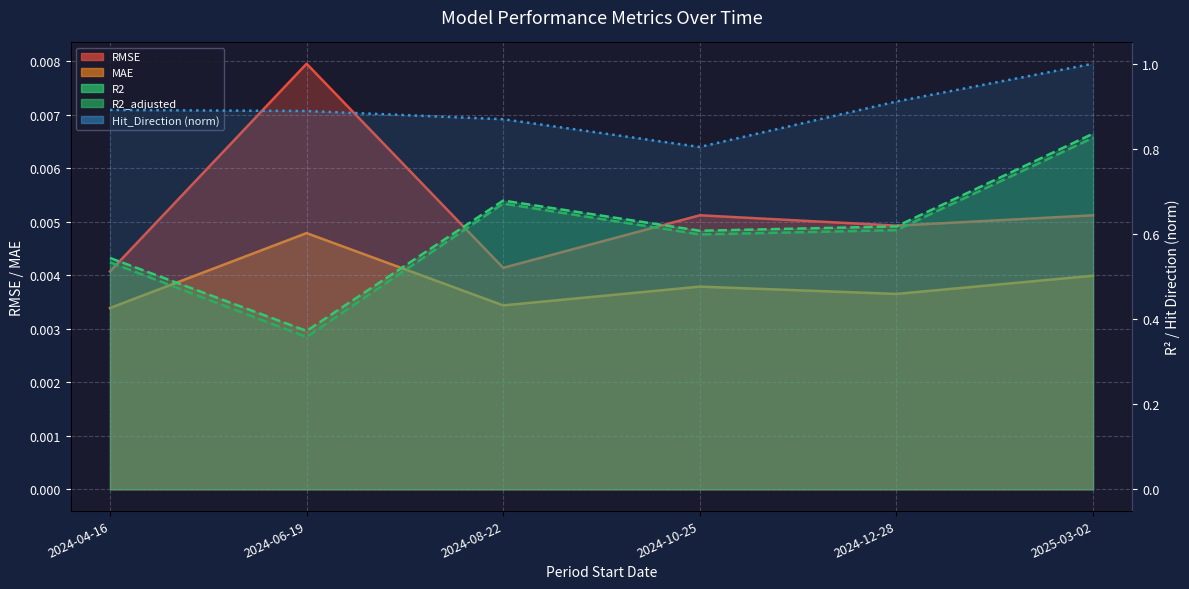

Where is the first local minimum for Hit_Direction?

2024-10-25